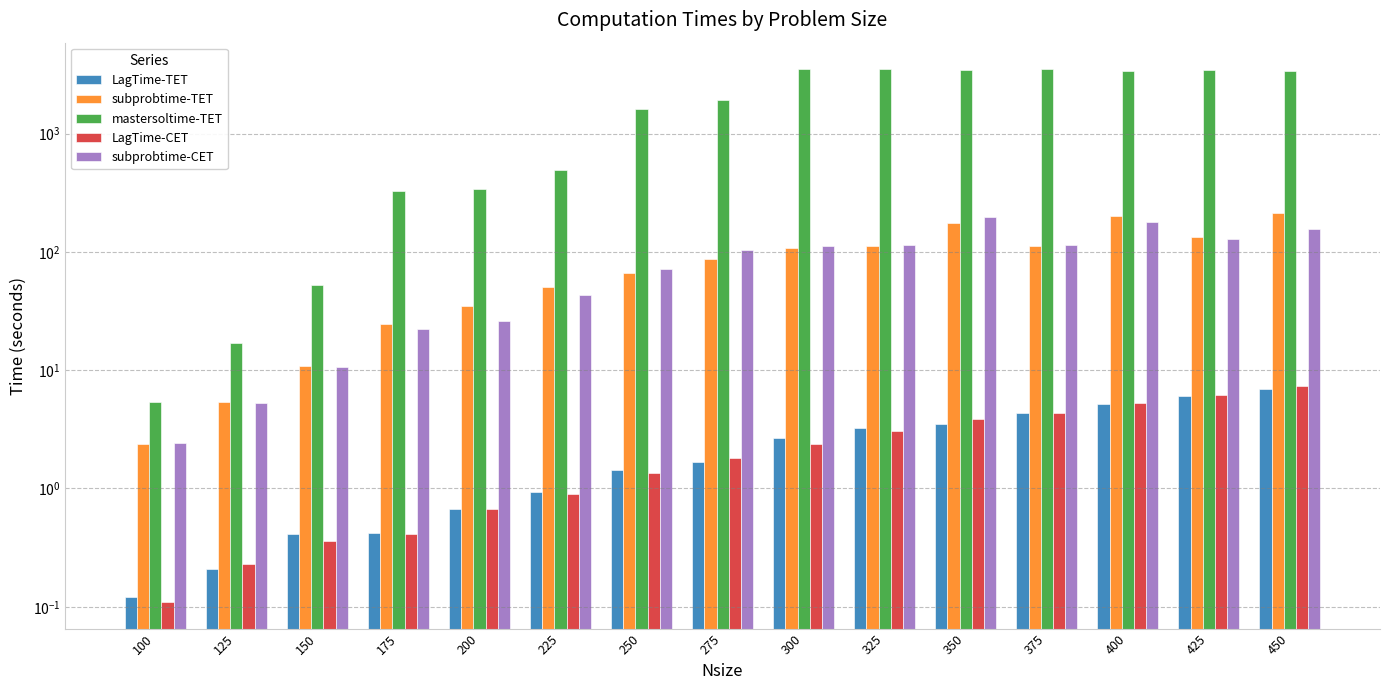

What is the smallest value displayed?

0.1